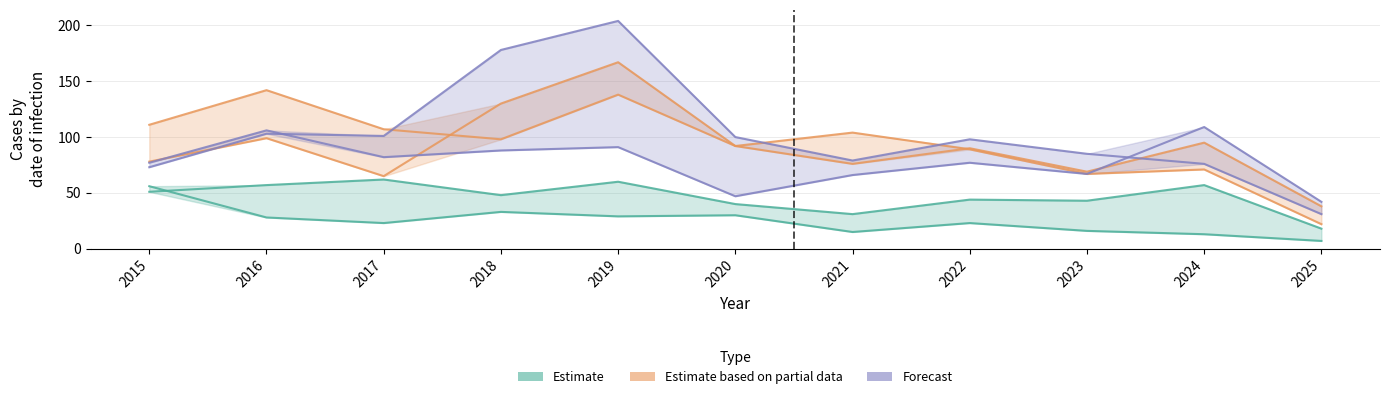

Where is the first local maximum for Austin?

2016